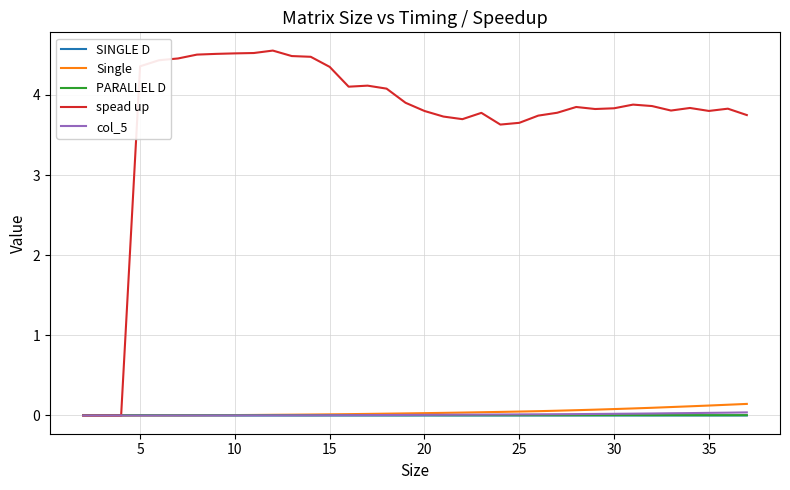

What is the highest value of the spead up series?

4.6